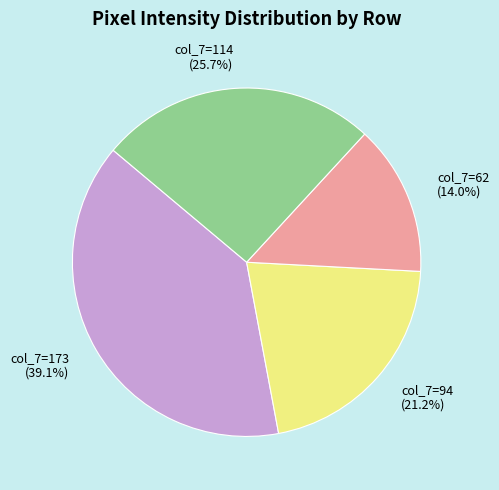

Is the sum of col_7=173 and col_7=94 greater than half?

Yes